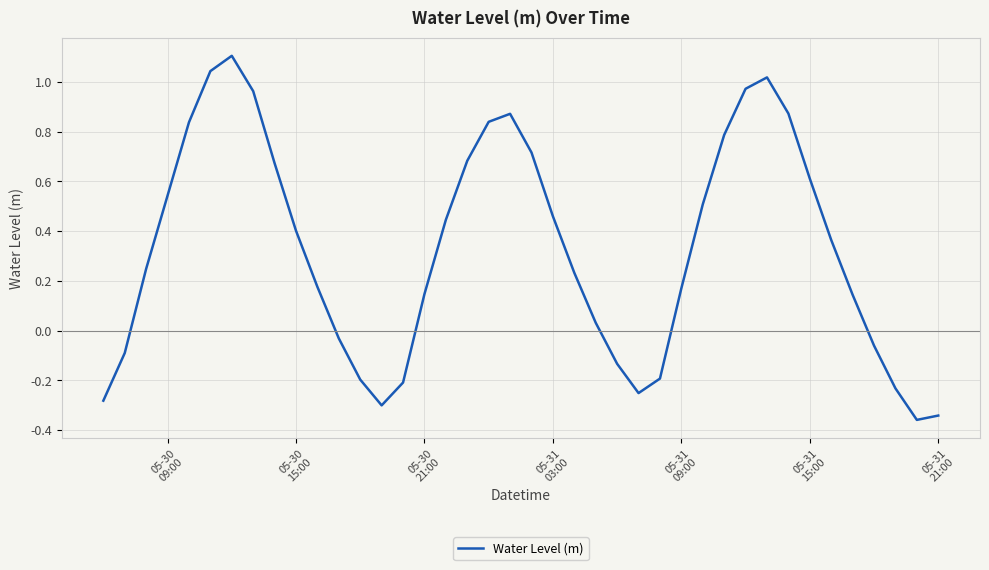

Count the number of data series in this chart.

1